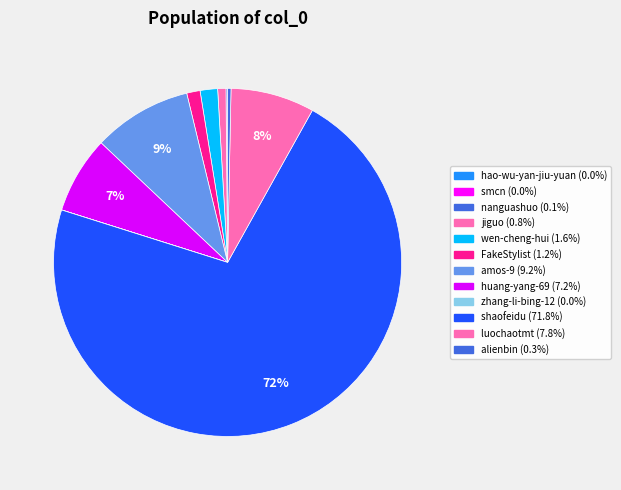

Does shaofeidu represent more than half of the total?

Yes